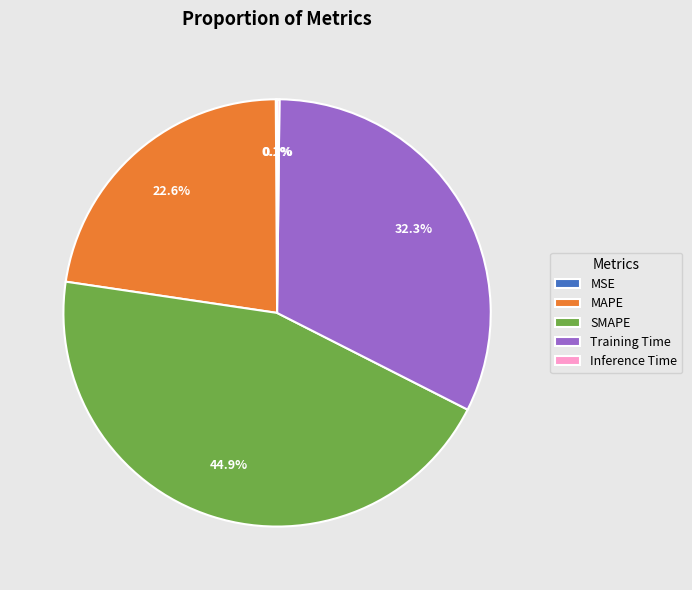

What percentage do SMAPE and MAPE together represent?

67.4%